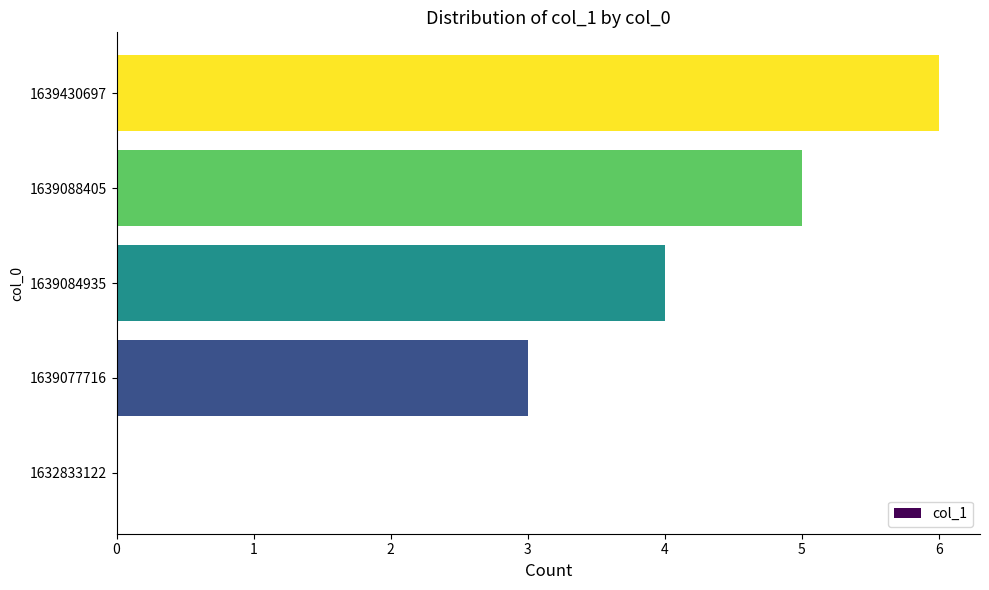

True or false: the data shows 2 at 1639430697.

False